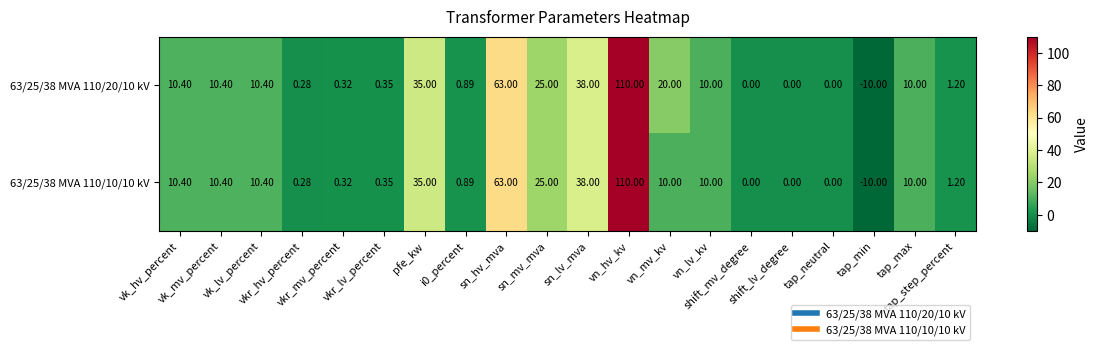

How many negative values does the 63/25/38 MVA 110/10/10 kV series have?

1